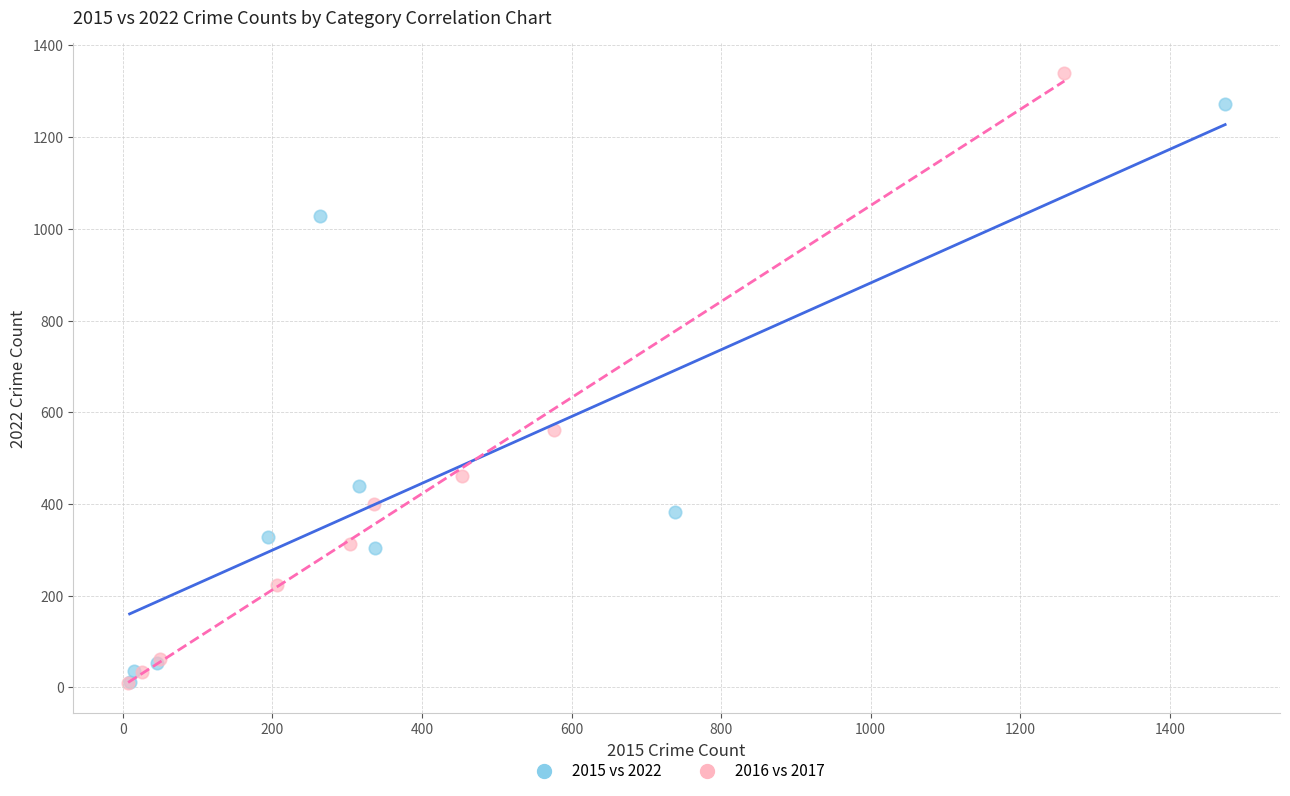

Which series contains the highest Y value?

2016 vs 2017